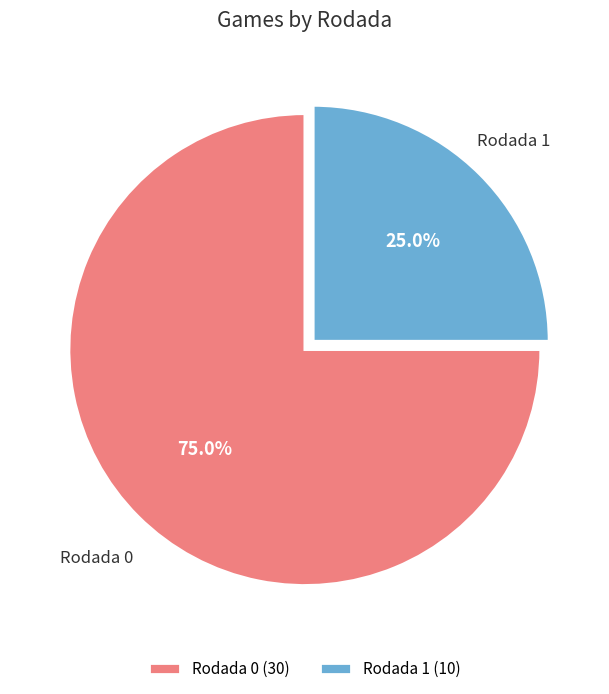

Rank the categories by value from lowest to highest.

Rodada 1, Rodada 0